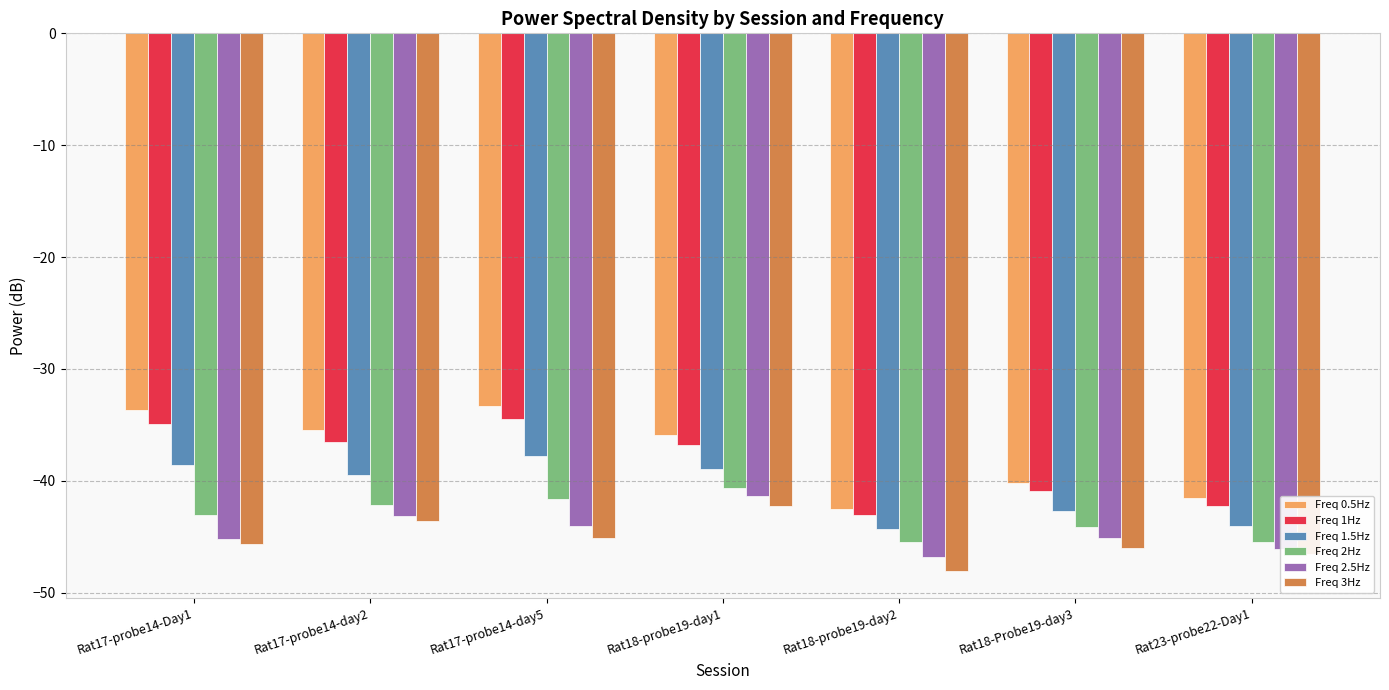

What is the total value across all series at Rat23-probe22-Day1?

-266.0